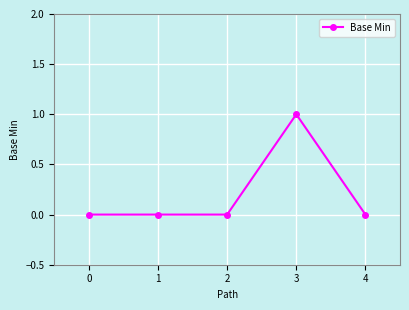

Reading right to left, list all the values displayed in this chart.

0	1	0	0	0